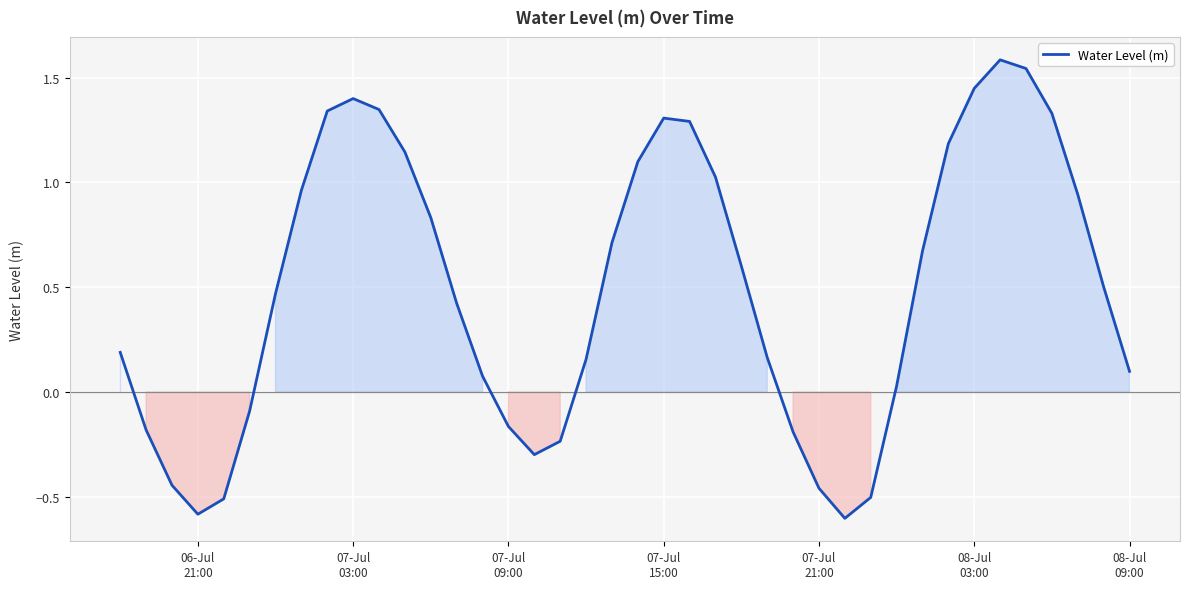

Count the number of values greater than 0.

28